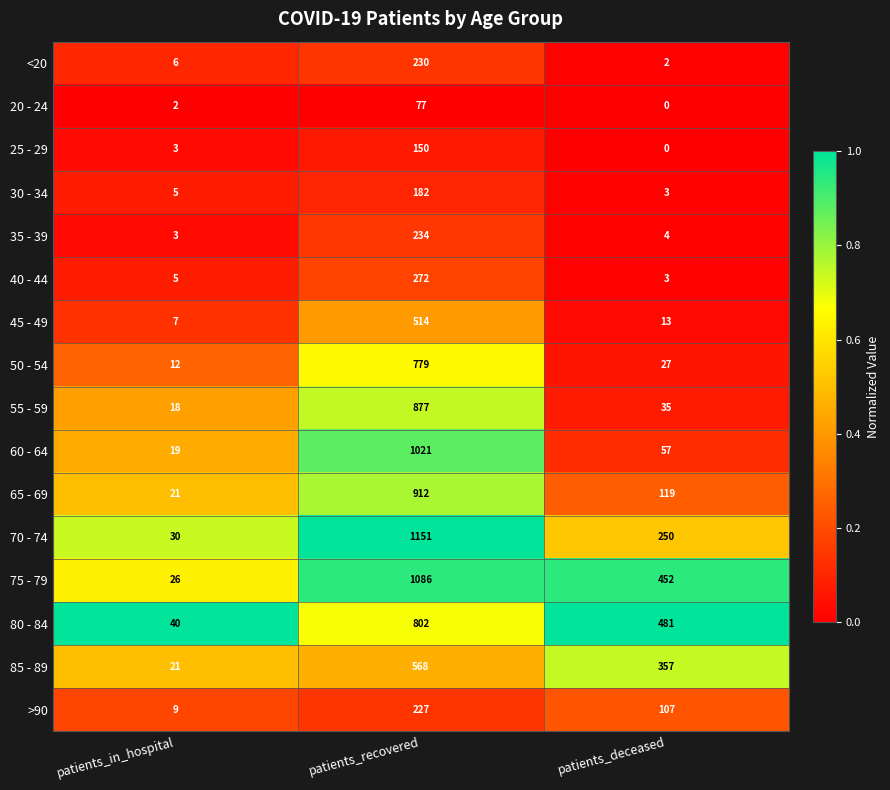

The value of 60 - 64 at patients_in_hospital is 19. True or false?

True